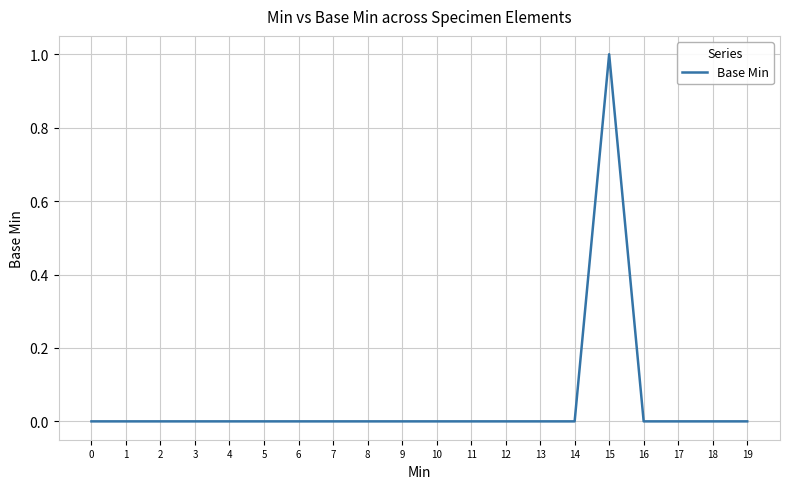

What is the greatest value displayed?

1